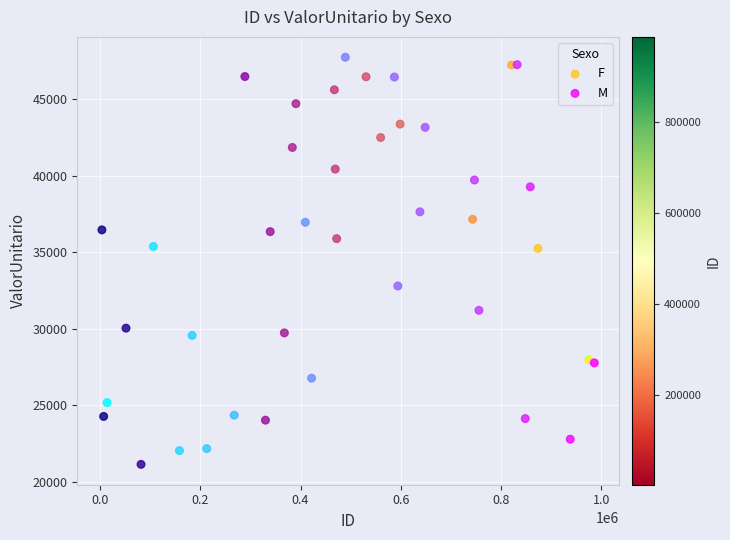

What are all the series names shown in the legend?

F, M